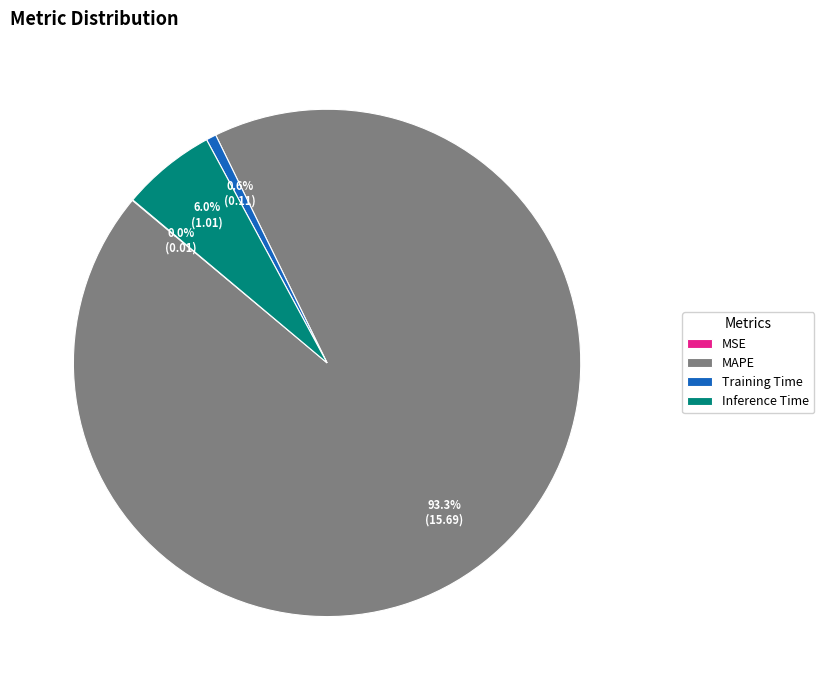

How much of the chart is everything except Training Time?

99.4%